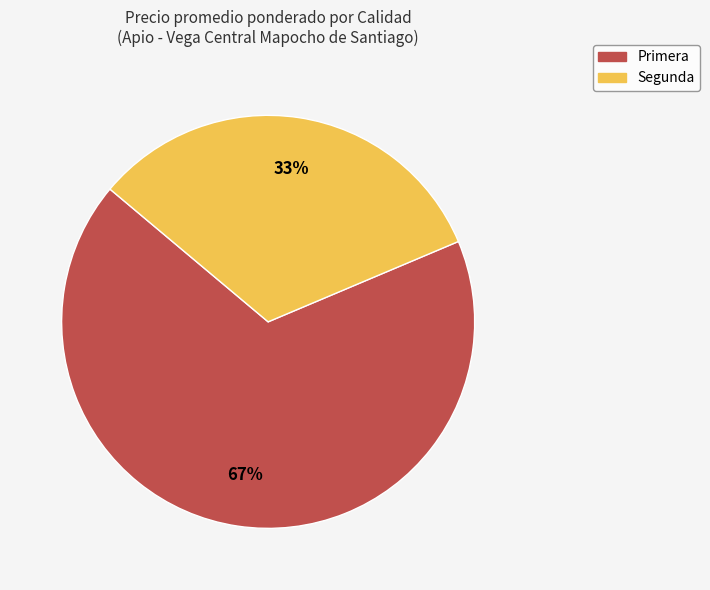

Between Primera and Segunda, which is larger?

Primera